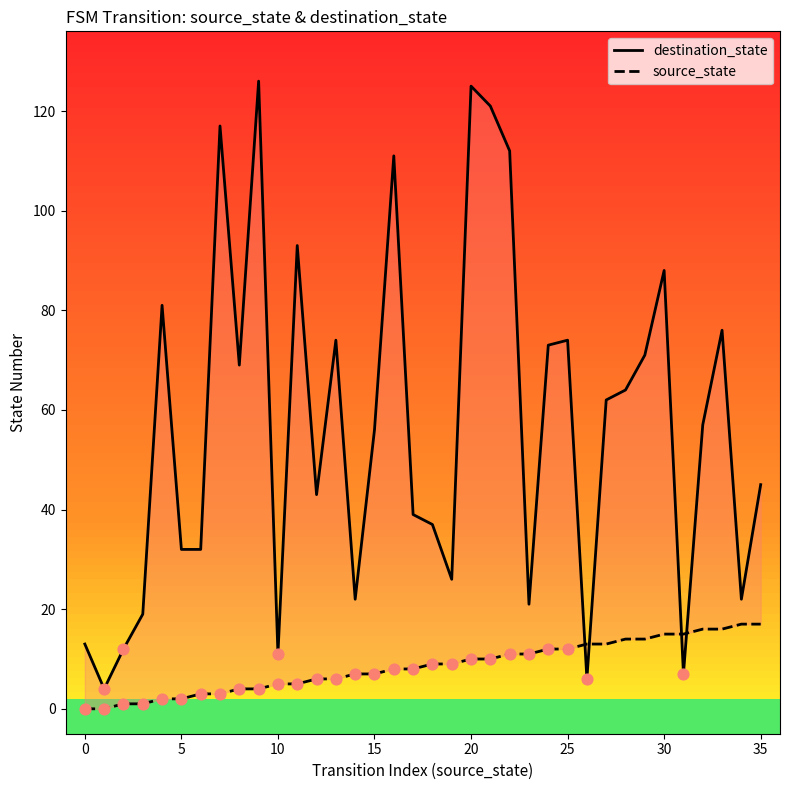

What are all the series names shown in the legend?

destination_state, source_state